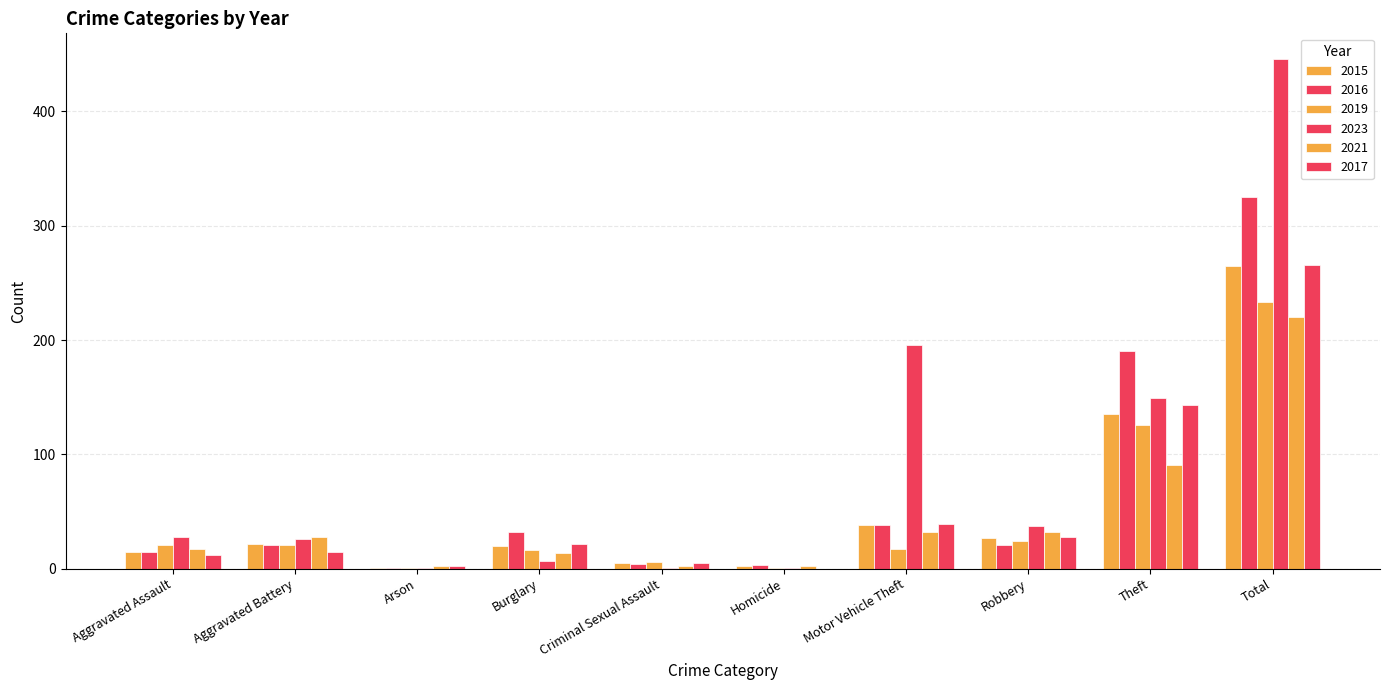

What is the maximum value shown in the chart?

446